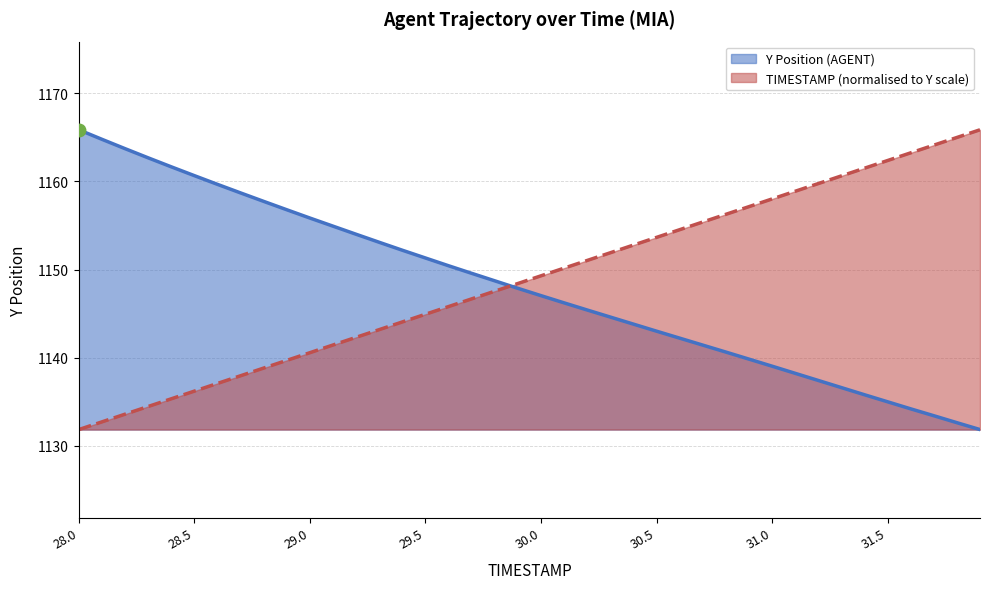

How many intersections are there between Y and TIMESTAMP?

1